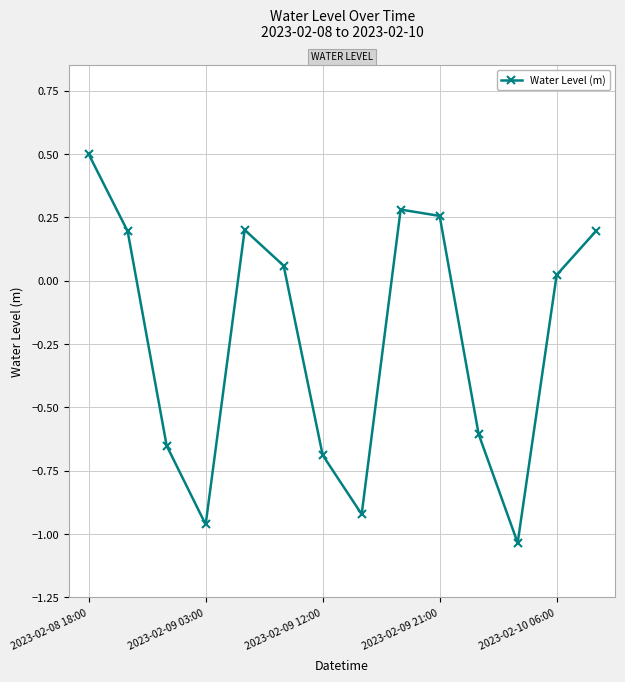

True or false: the data has more than 0 interior local peaks.

True